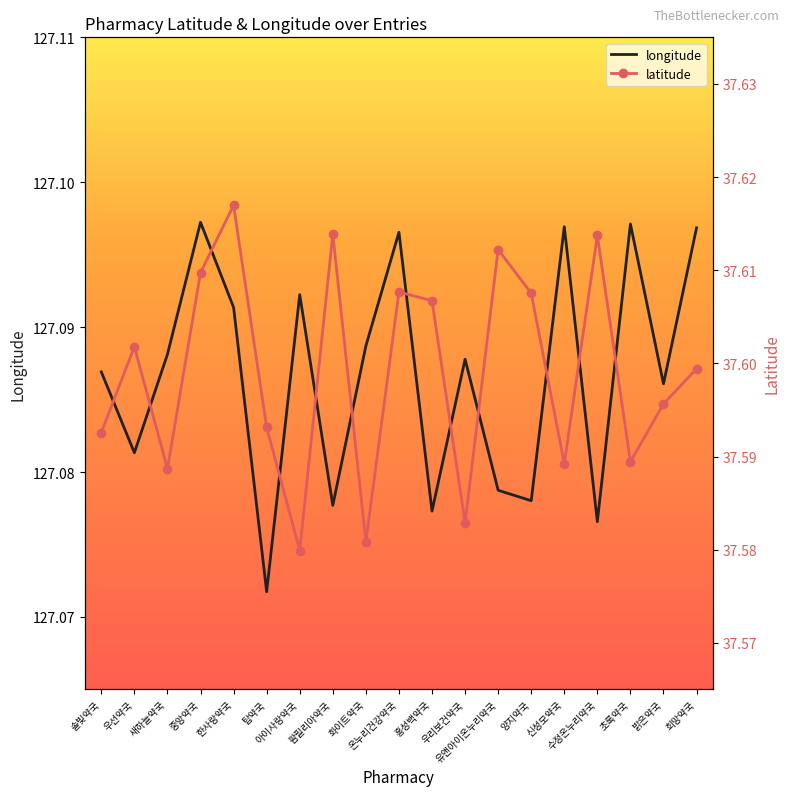

How many lines are shown in the chart?

2